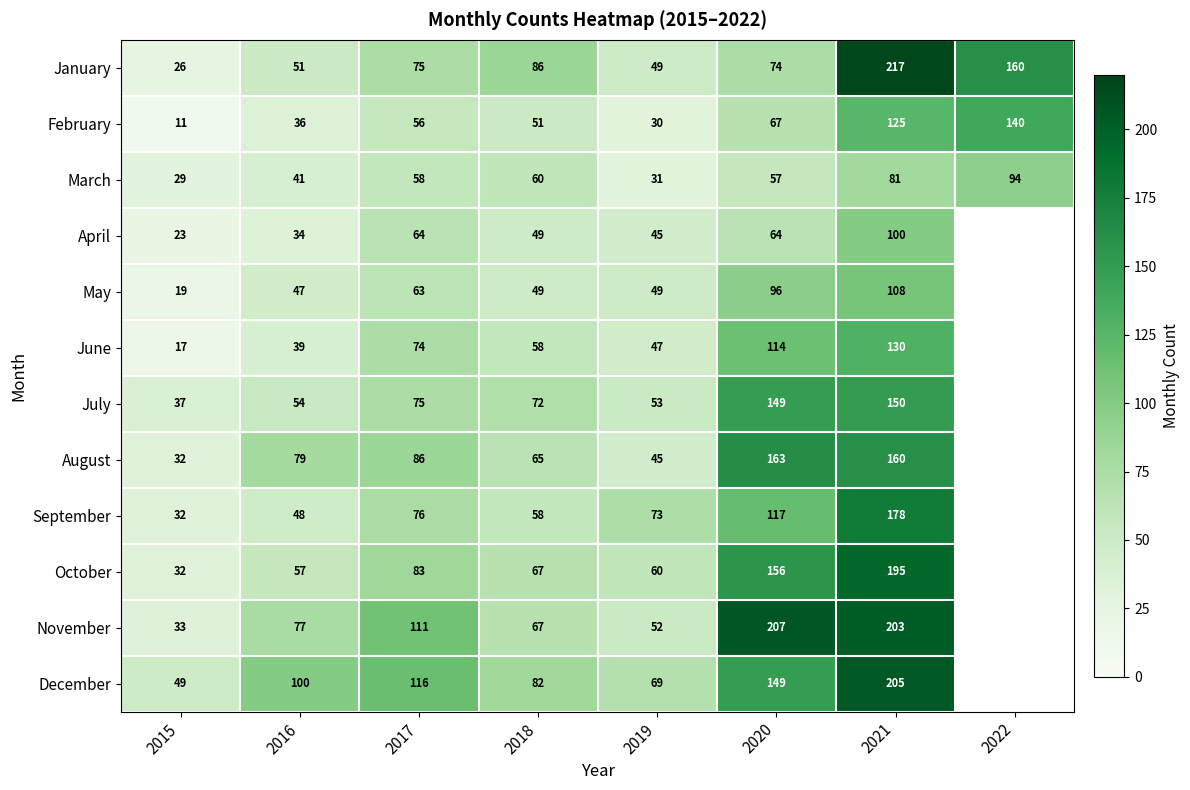

What is the total value across all series at 2021?

1852